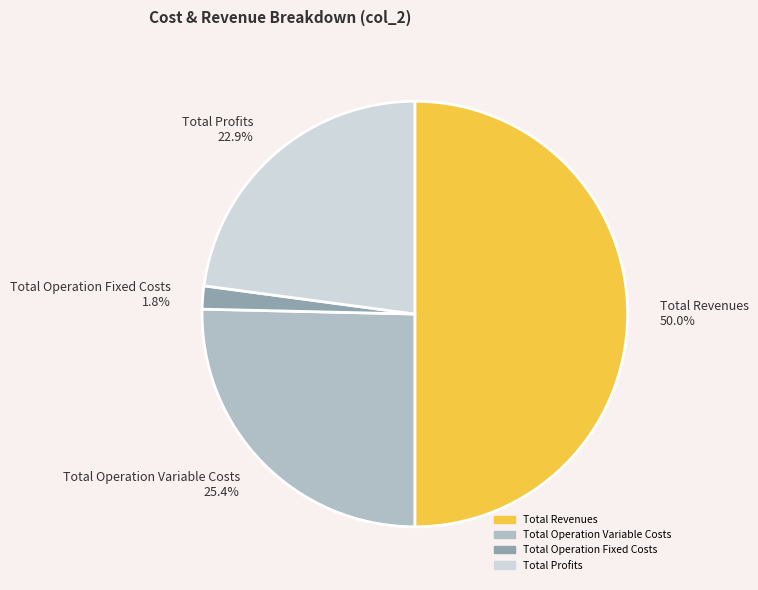

Which slice is the smallest?

Total Operation Fixed Costs 1.8%